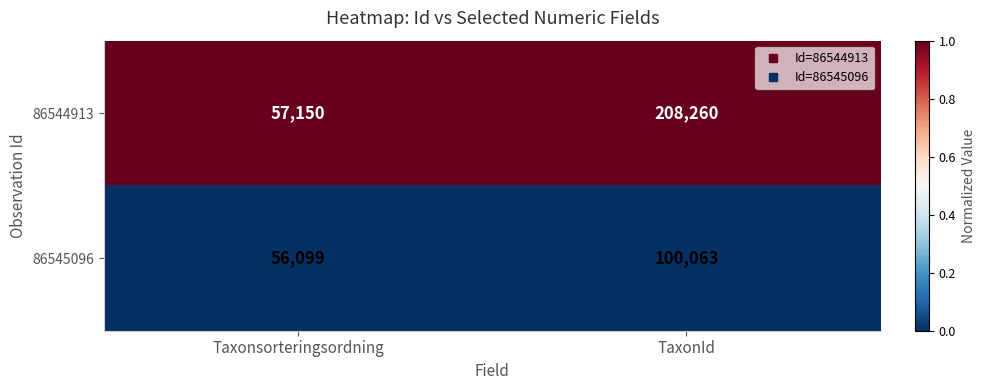

The value of 86545096 at TaxonId is 100063. True or false?

True